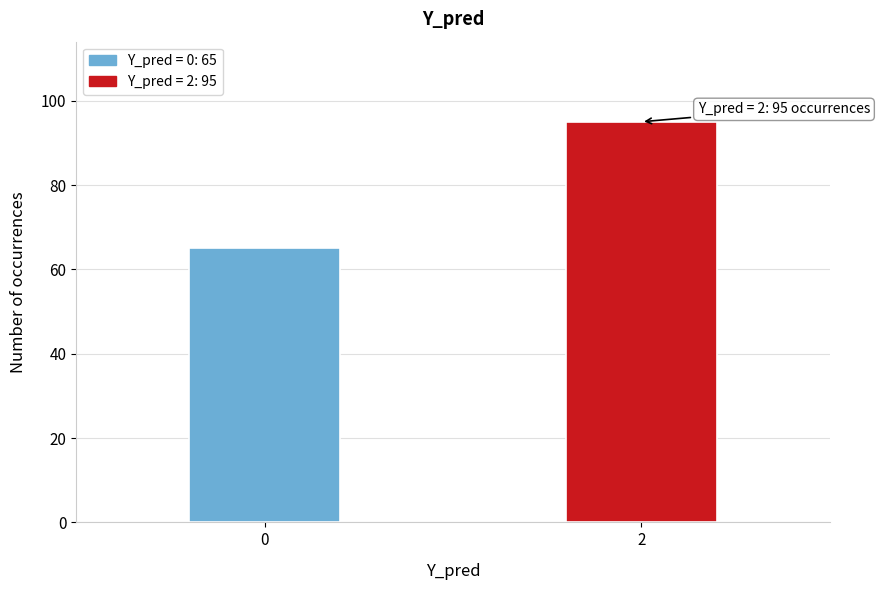

Reading right to left, what are all the values shown in this chart?

2=95	0=65